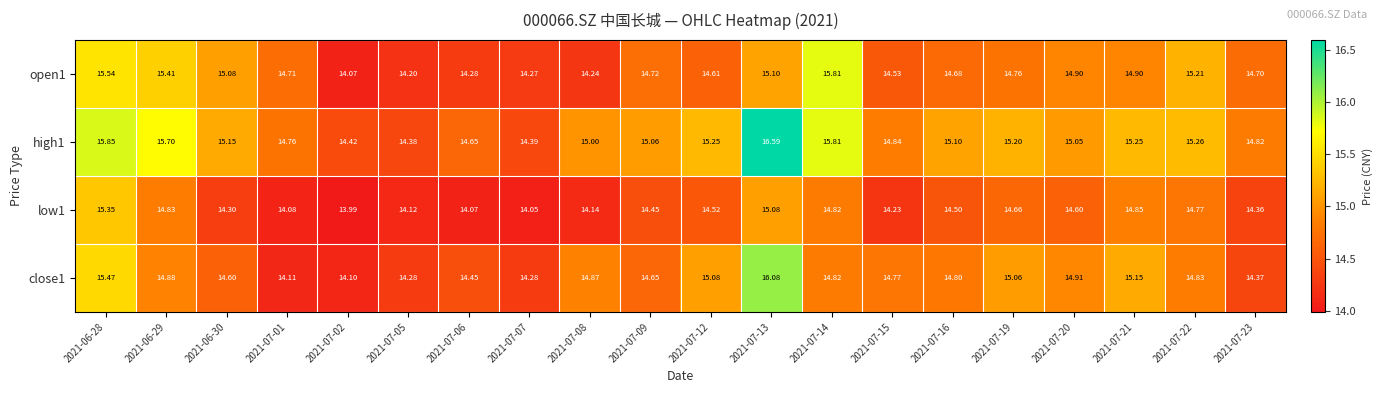

Which label corresponds to the smallest value in the chart?

2021-07-02